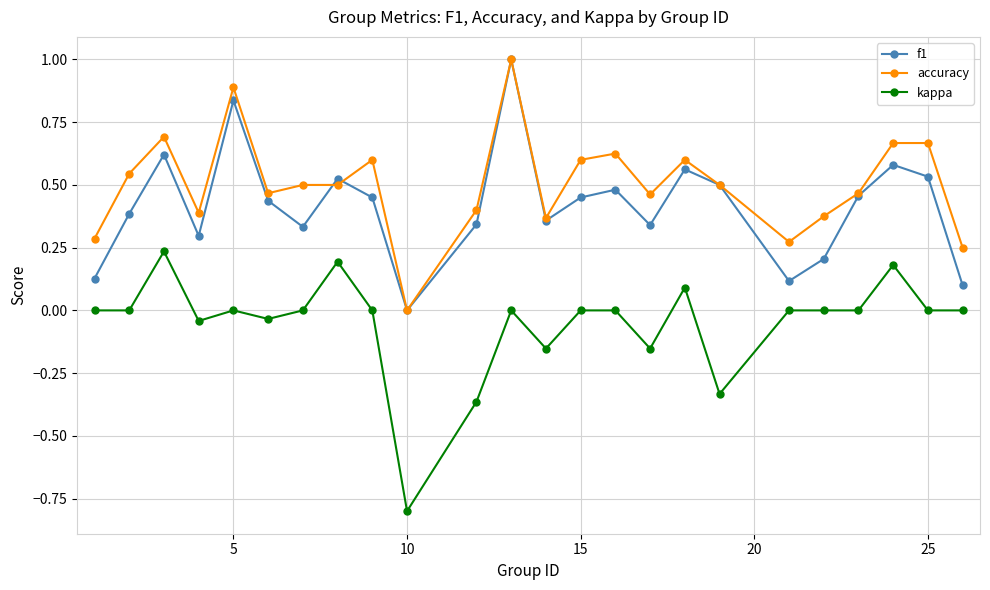

Count the number of data series in this chart.

3